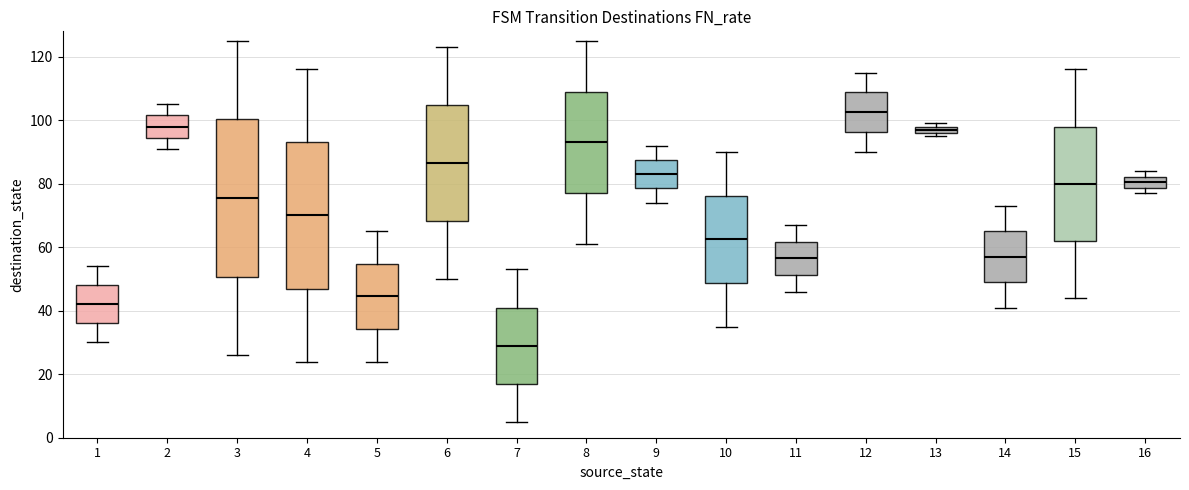

Which box has the lowest median line?

7